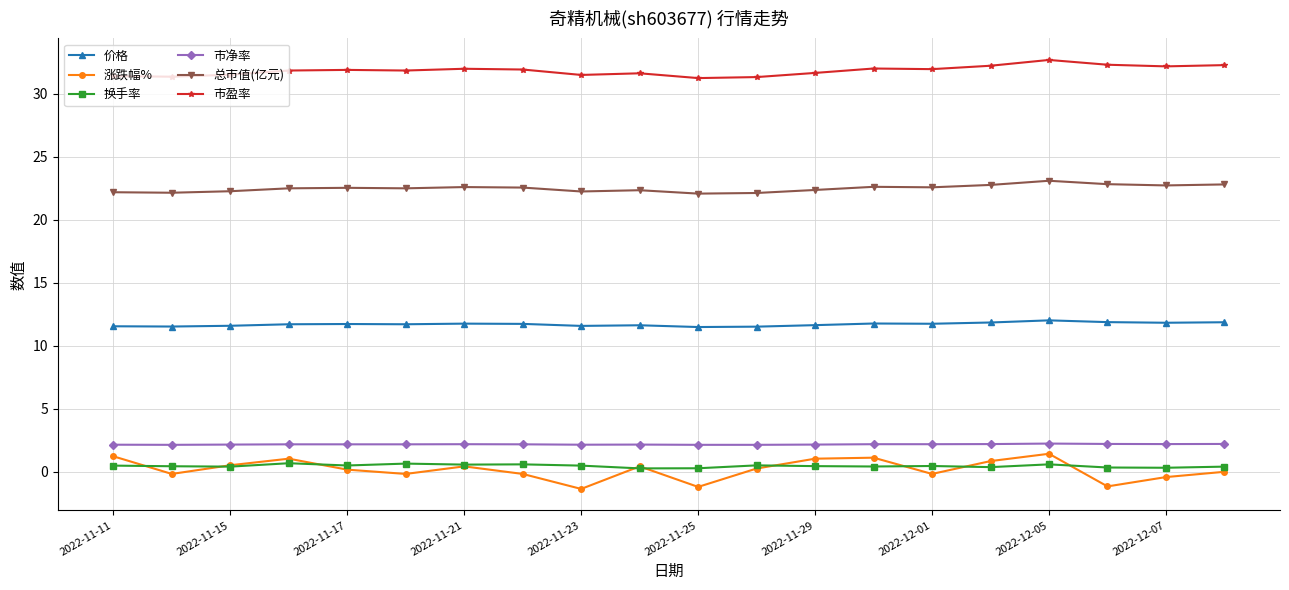

True or false: 总市值(亿元) and 市盈率 cross at least once.

False